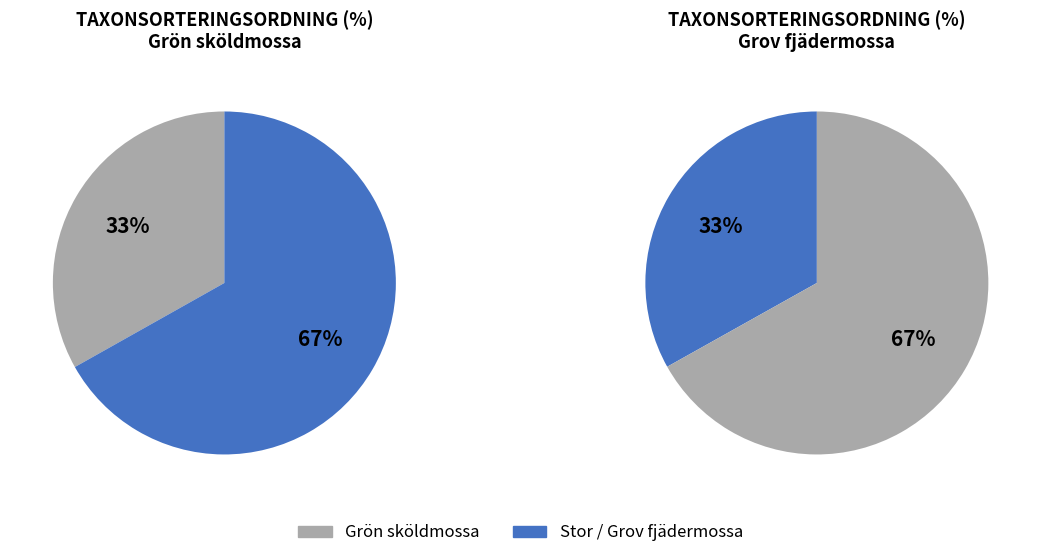

What percentage is the Grov fjädermossa slice, to the nearest percent?

33%